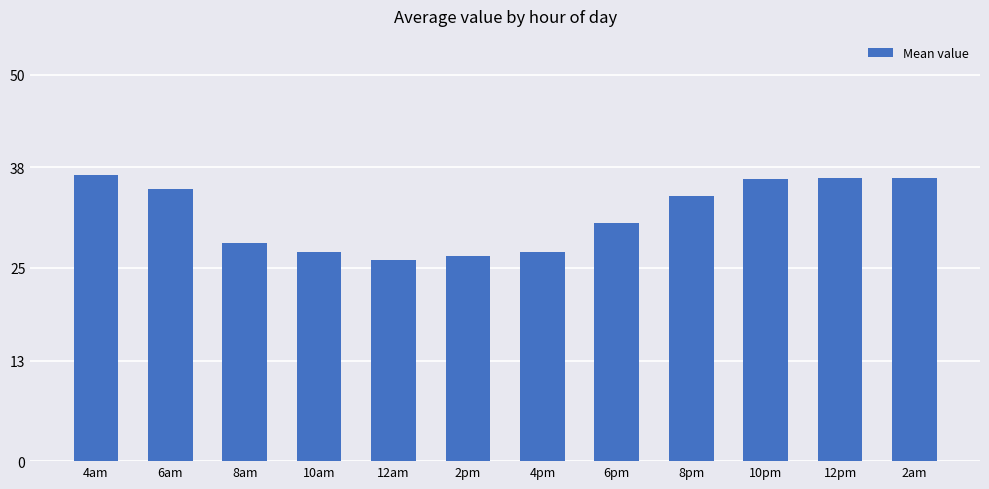

At which label does the data first exceed 34?

4am